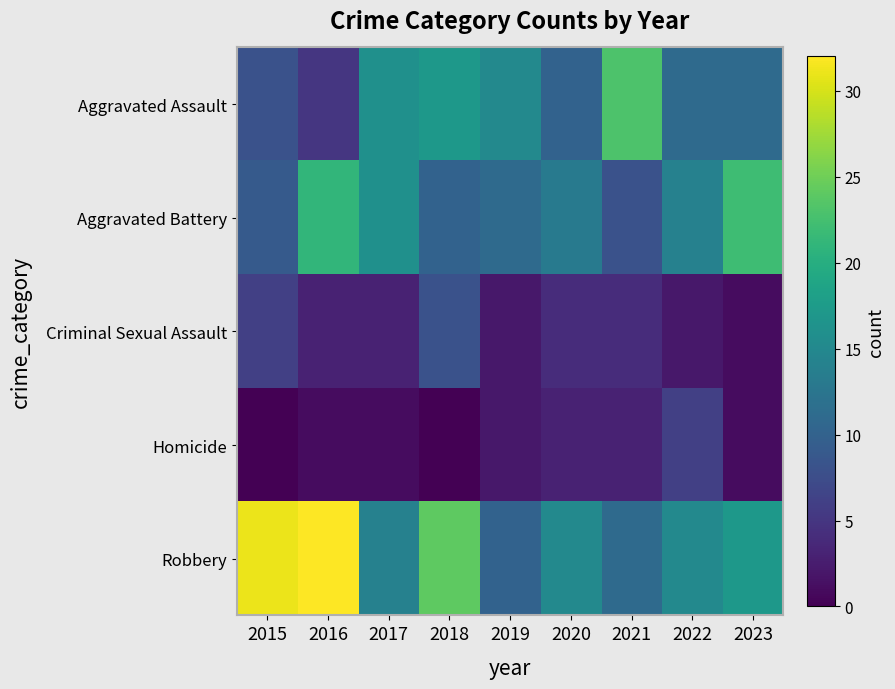

Reading right to left, list all the values displayed in this chart.

Aggravated Assault: 2023=11	2022=11	2021=23	2020=10	2019=15	2018=17	2017=16	2016=5	2015=8
Aggravated Battery: 2023=22	2022=14	2021=8	2020=13	2019=11	2018=10	2017=16	2016=21	2015=9
Criminal Sexual Assault: 2023=1	2022=2	2021=4	2020=4	2019=2	2018=8	2017=3	2016=3	2015=6
Homicide: 2023=1	2022=6	2021=3	2020=3	2019=2	2018=0	2017=1	2016=1	2015=0
Robbery: 2023=17	2022=15	2021=11	2020=15	2019=10	2018=24	2017=14	2016=32	2015=31